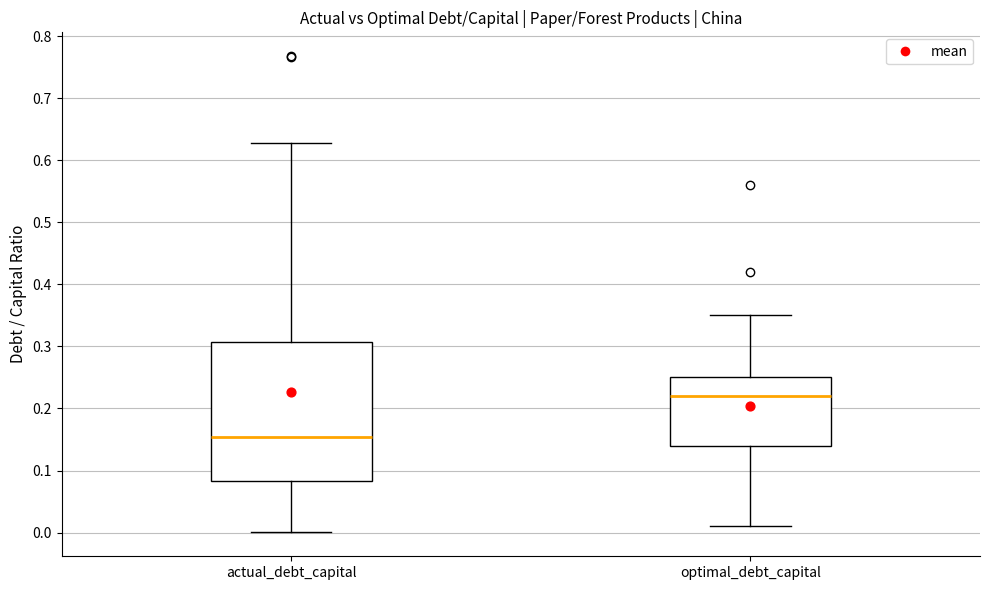

Reading left to right, transcribe this box plot: for each box, give where its median line is, the range the box spans, and where its two whiskers end, as read against the y-axis. The values are not printed on the chart, so give them approximately, as read against the axis.

actual_debt_capital: median 0.15, box 0.08 to 0.31, whiskers 0.00 to 0.63
optimal_debt_capital: median 0.22, box 0.14 to 0.25, whiskers 0.01 to 0.35